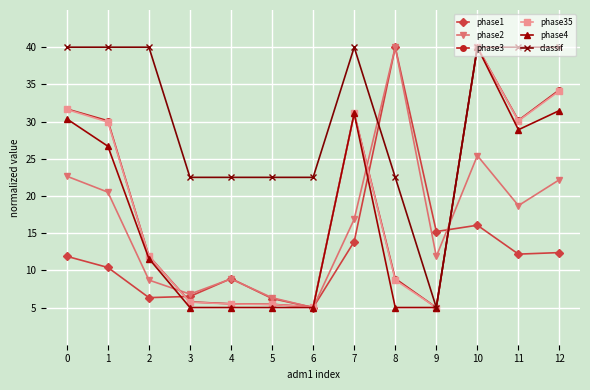

Which series changed the most between 5 and 11?

phase3